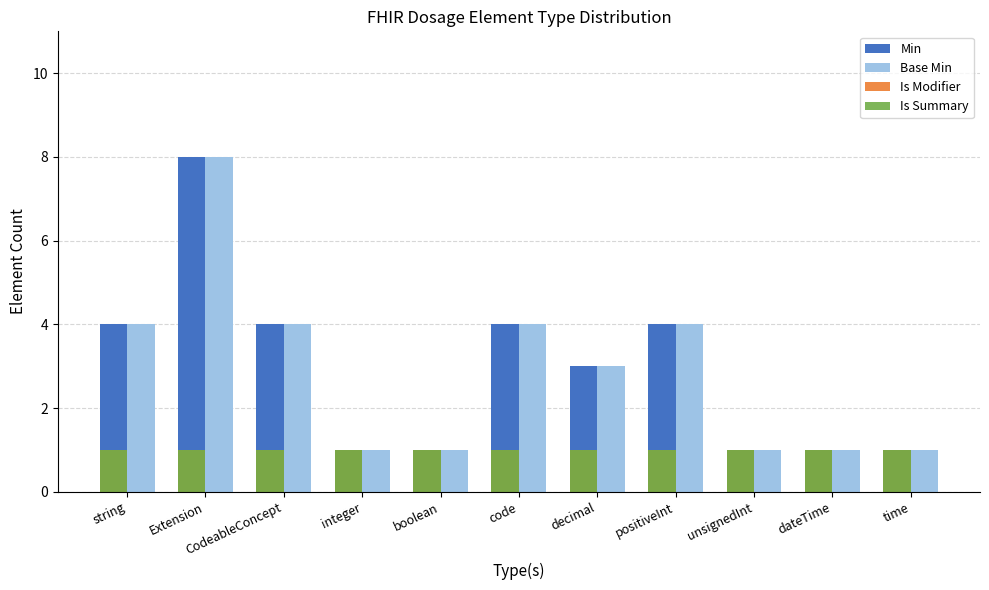

What is the highest value of the Base Min series?

8